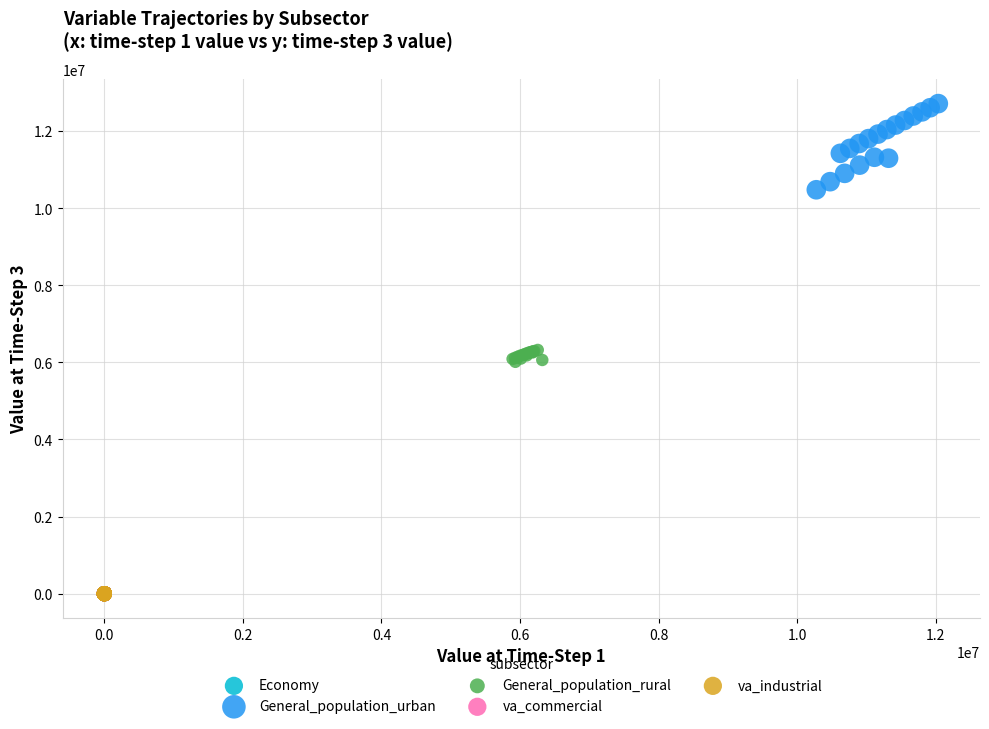

Which series reaches the maximum Y coordinate?

General_population_urban